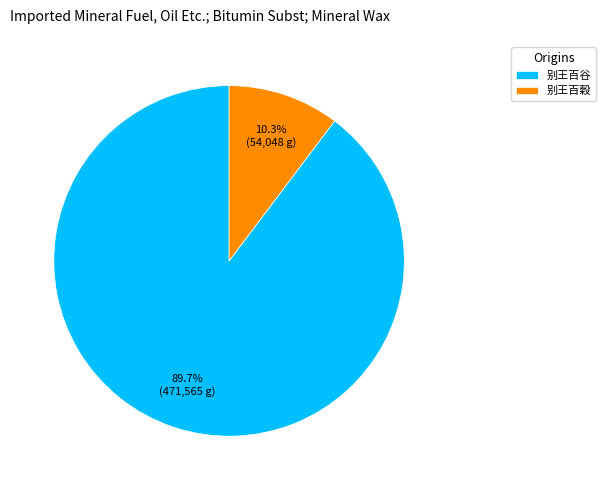

Count the number of slices in the pie.

2